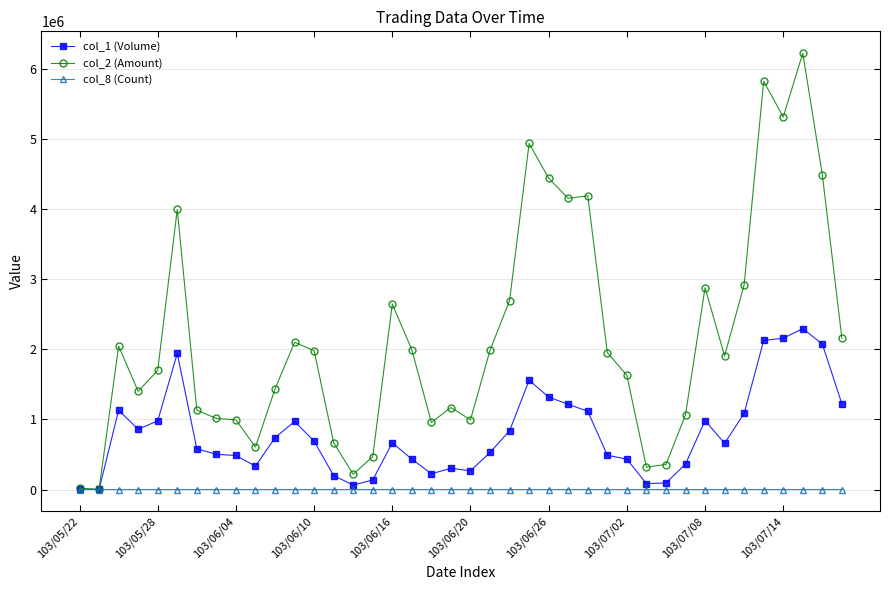

Does the chart display data point markers on the line(s)?

Yes